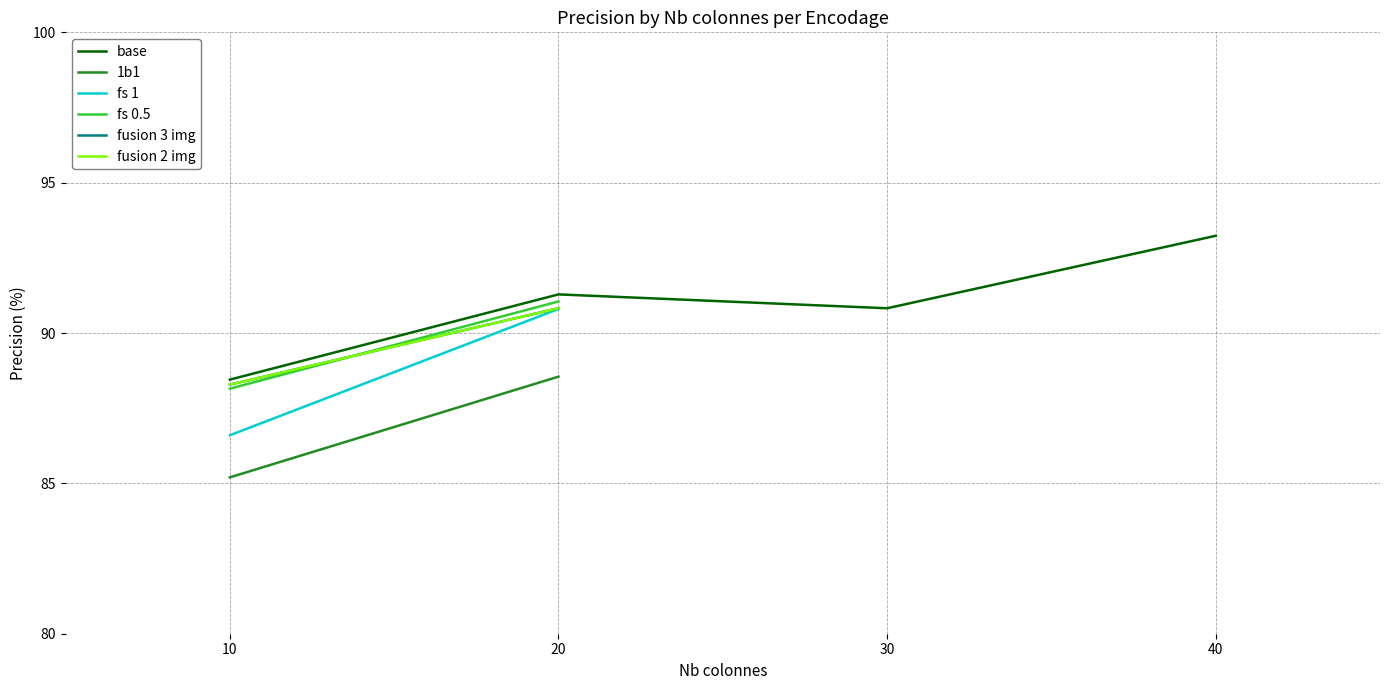

How many lines are shown in the chart?

6